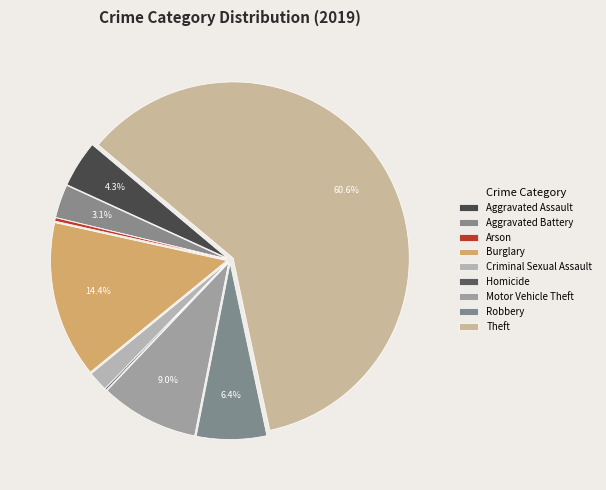

Approximately how many times larger is the value at Aggravated Battery compared to Aggravated Assault?

0.7